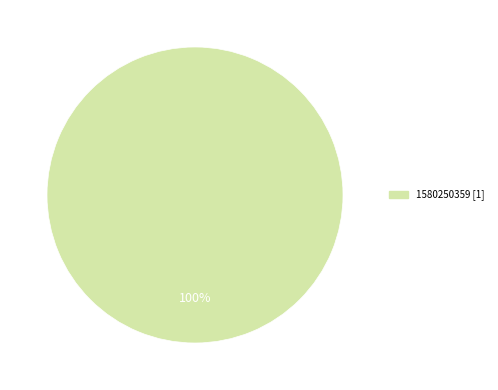

Does any single category account for the majority?

Yes